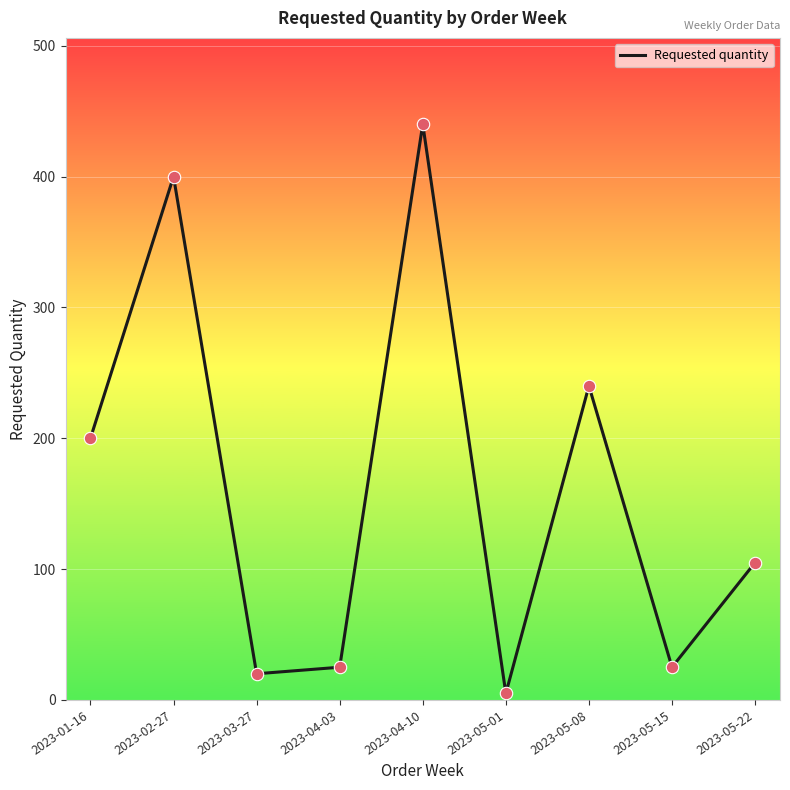

What is the ratio of the value at 2023-05-15 to the value at 2023-04-10?

0.1